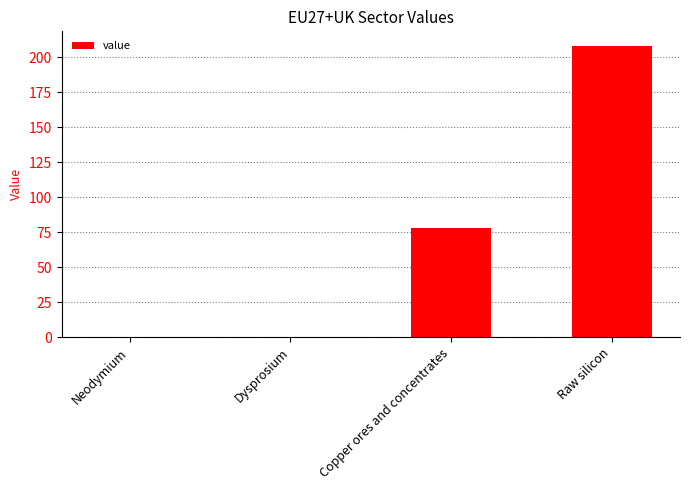

What is the sum of the values at Raw silicon and Dysprosium?

208.2